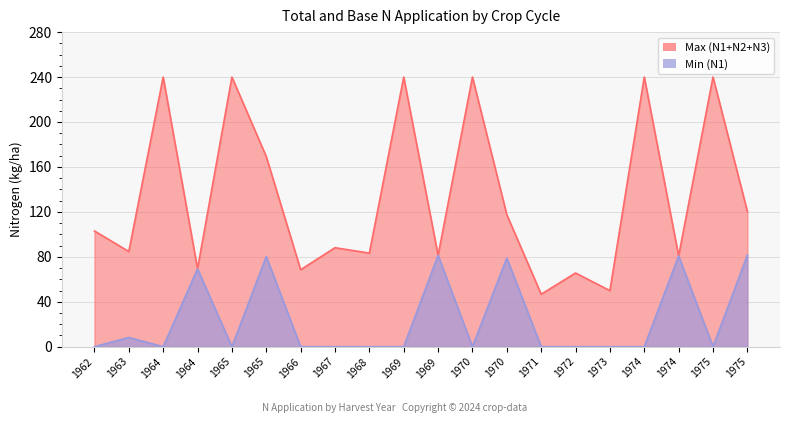

How many lines are shown in the chart?

2